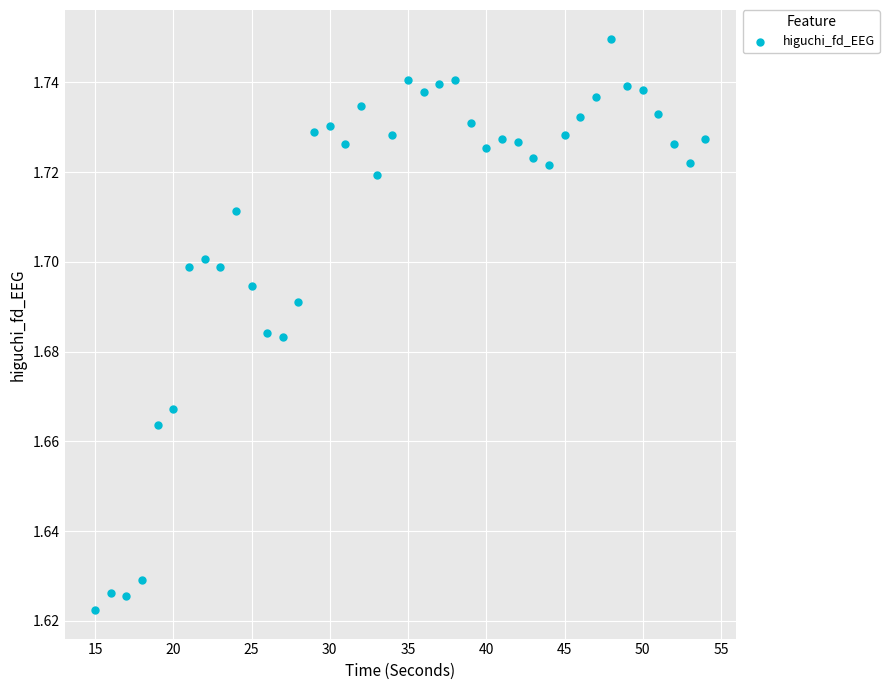

What is the range of X values (max minus min)?

39.0